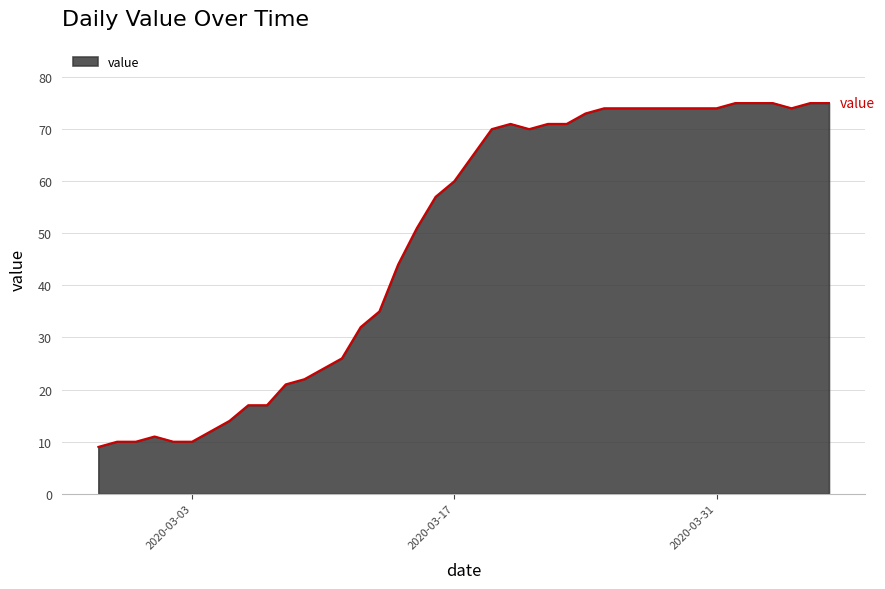

What is the difference between the maximum and minimum values?

66